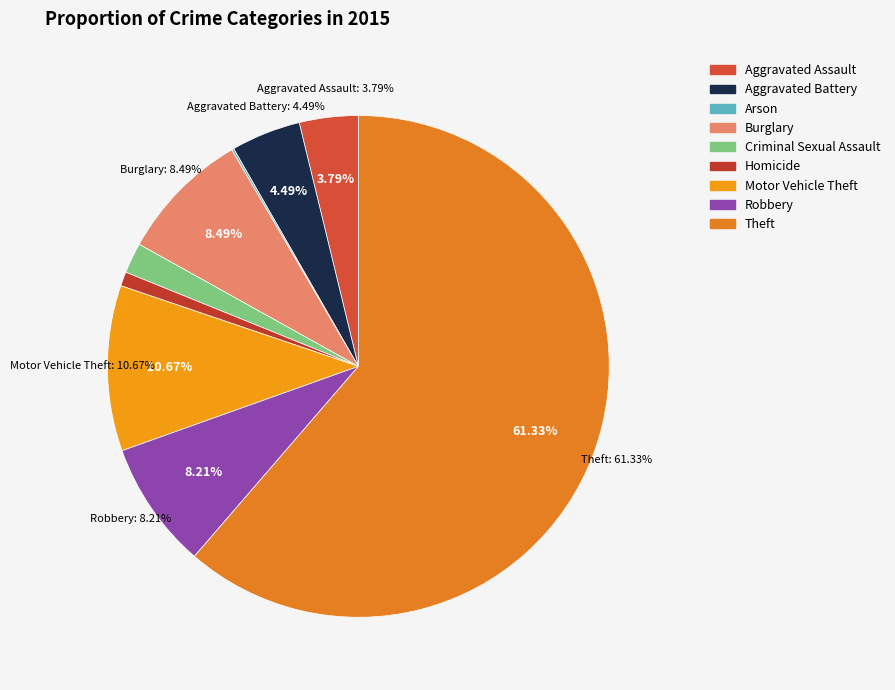

Does Homicide represent more than half of the total?

No